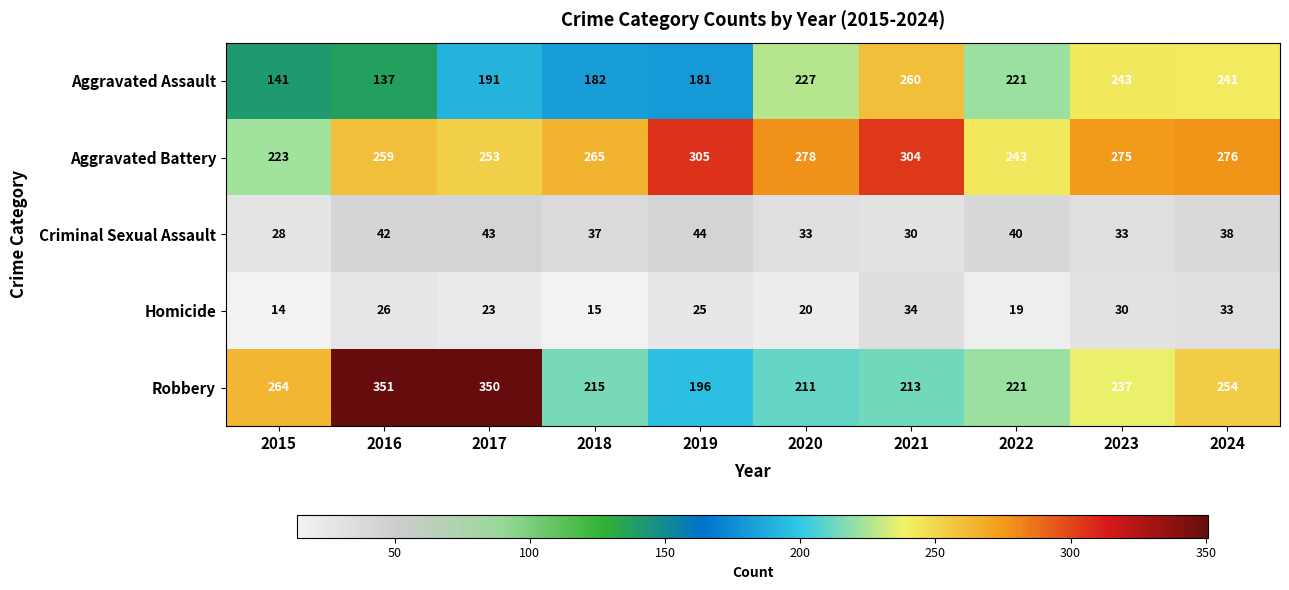

The value of Homicide at 2022 is 19. True or false?

True